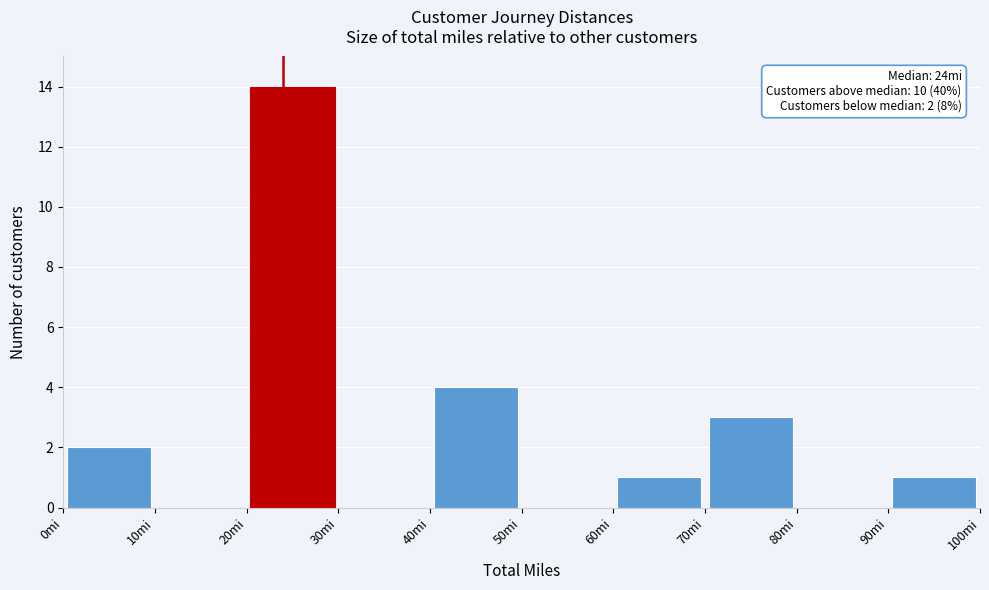

Over which range of the x-axis is the bar tallest?

20 to 30